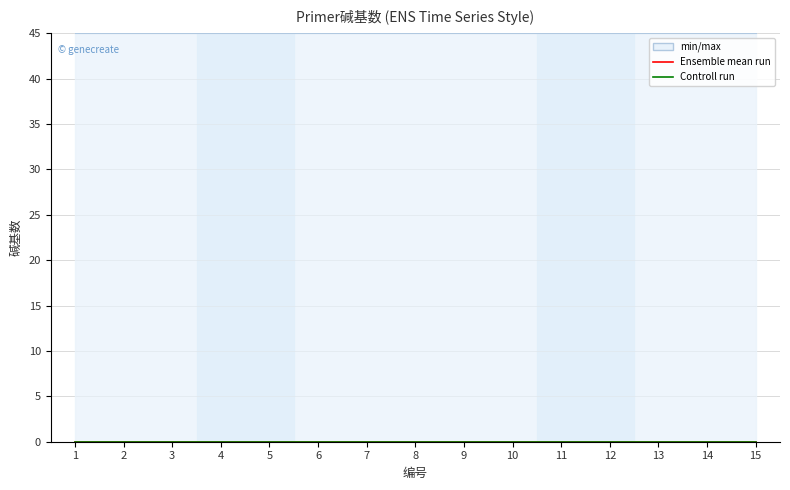

True or false: Ensemble mean run has a value of 0 at 5.

True